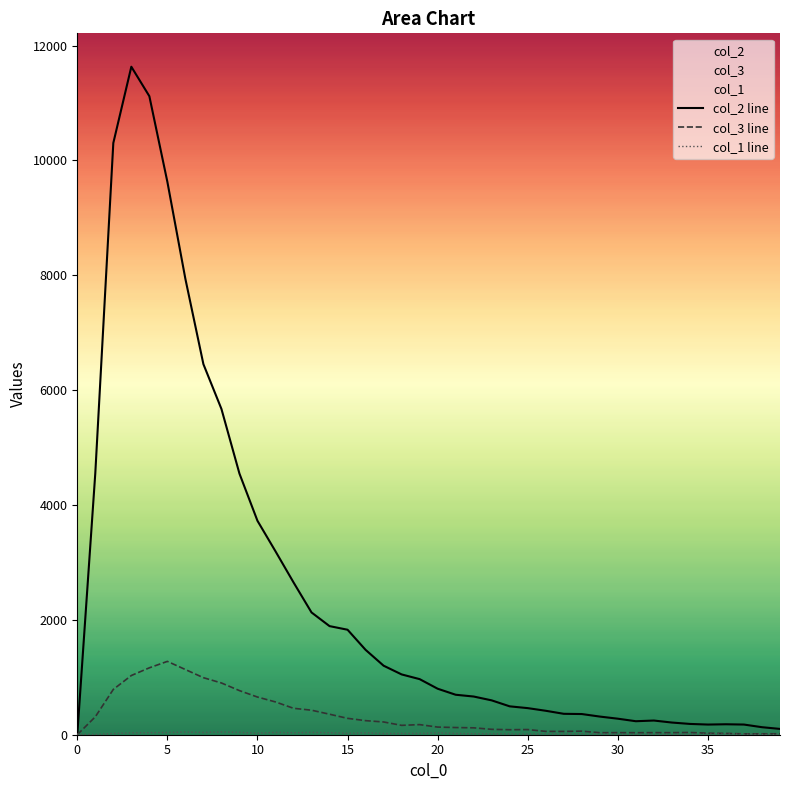

How many lines are shown in the chart?

3